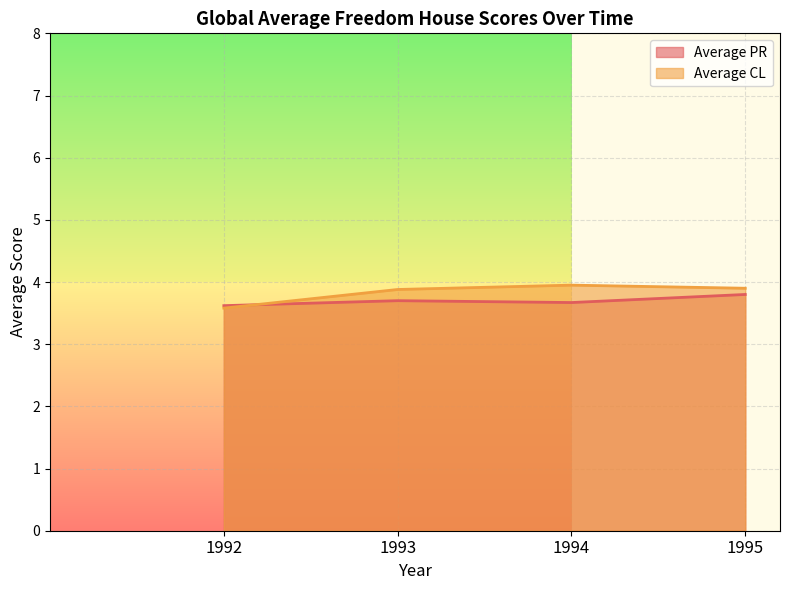

At how many categories does at least one series exceed 3?

4